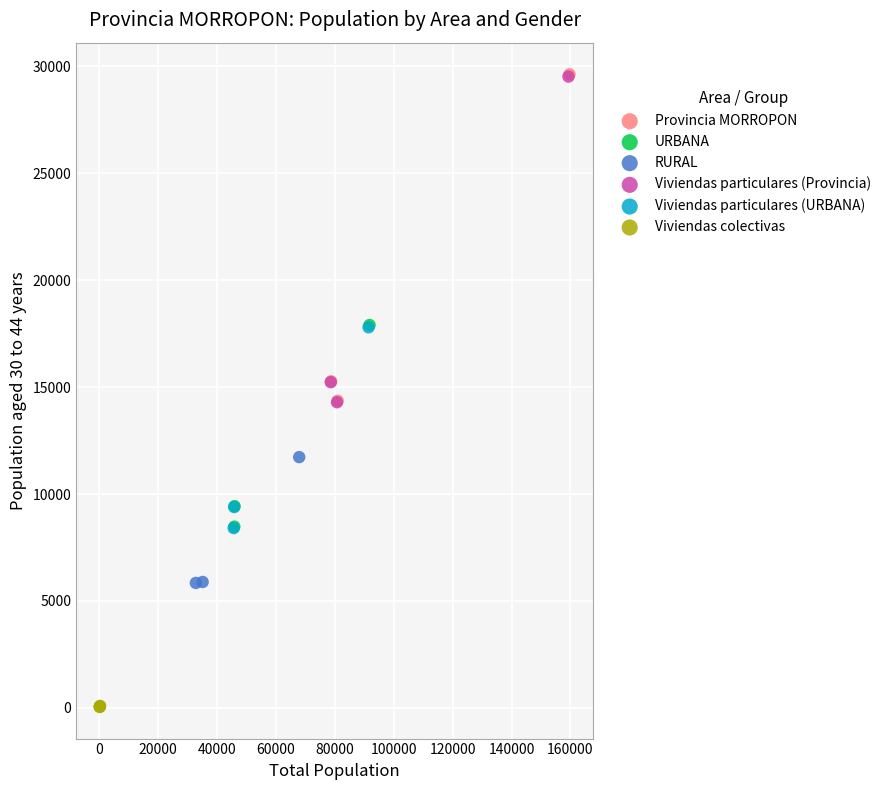

Which series has the widest spread of Y values?

Provincia MORROPON